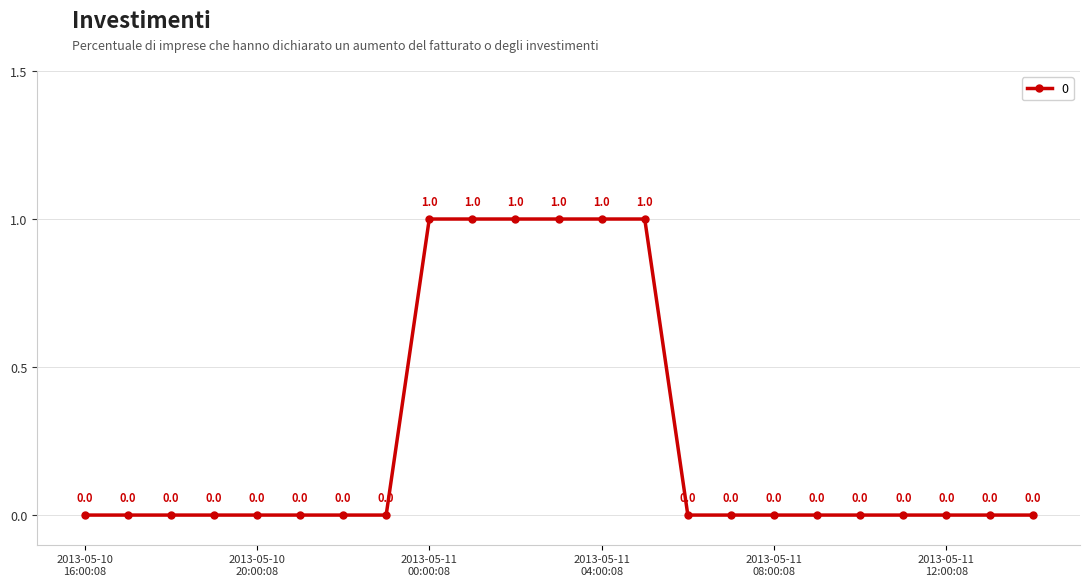

Count the values in the range 0 to 1.

23